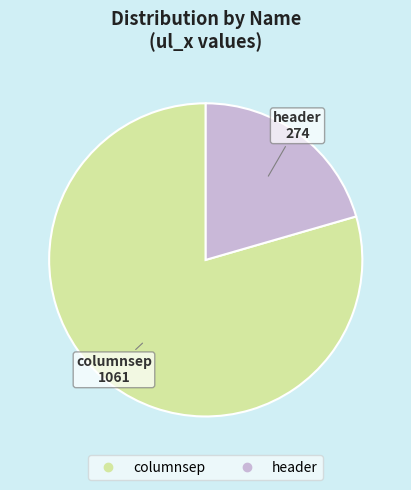

What is the ratio of the value at header to the value at columnsep?

0.3